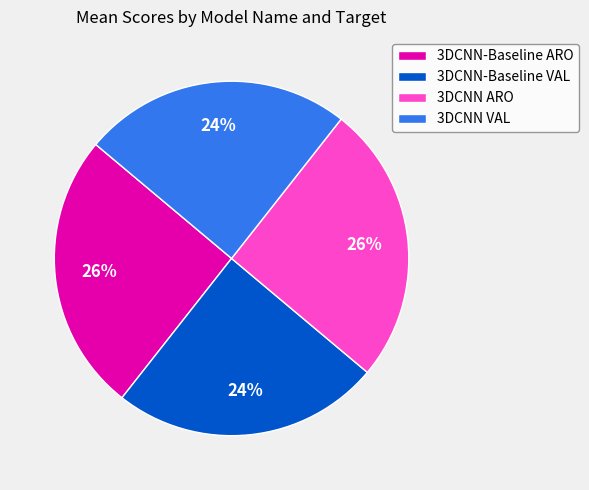

What is the ratio of the value at 3DCNN-Baseline ARO to the value at 3DCNN ARO?

1.0